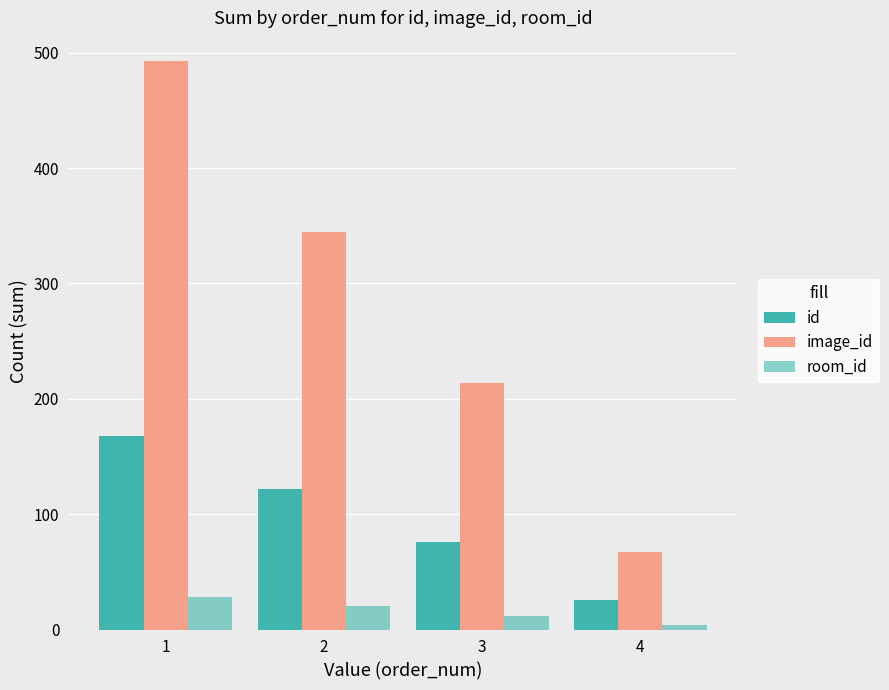

What is the difference between the maximum and minimum values in the image_id series?

426